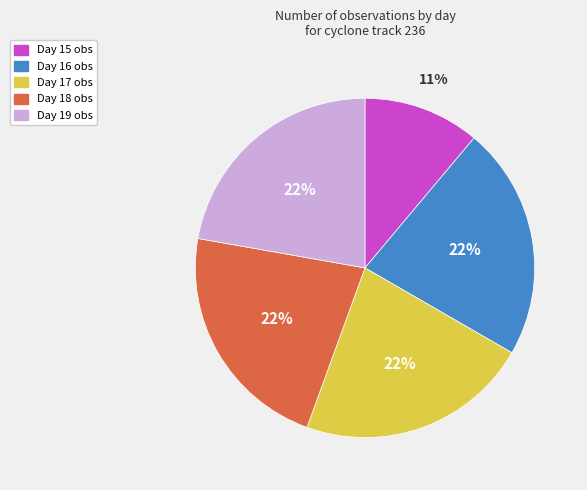

To the nearest percent, what portion does Day 18 represent?

22%